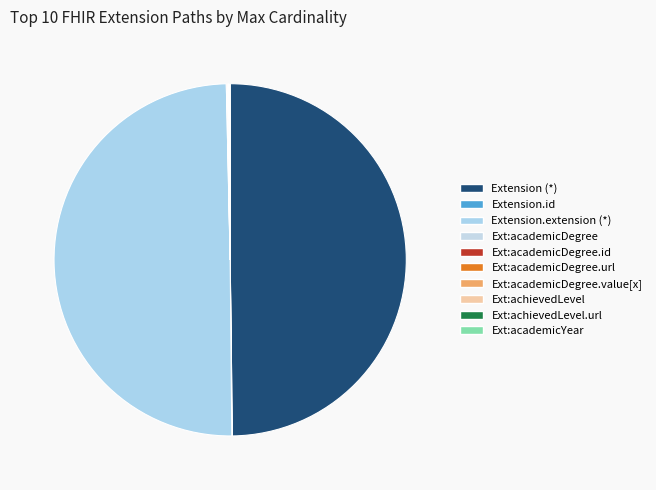

What is the smallest slice in the pie chart?

Extension.id